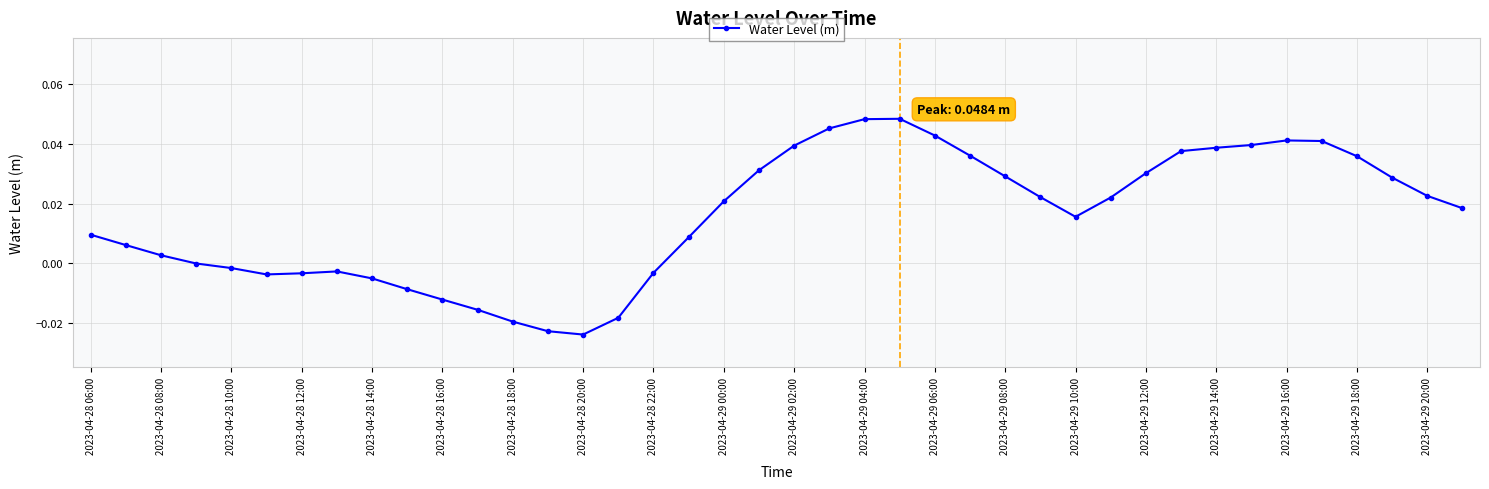

What is the sum of all values?

0.6